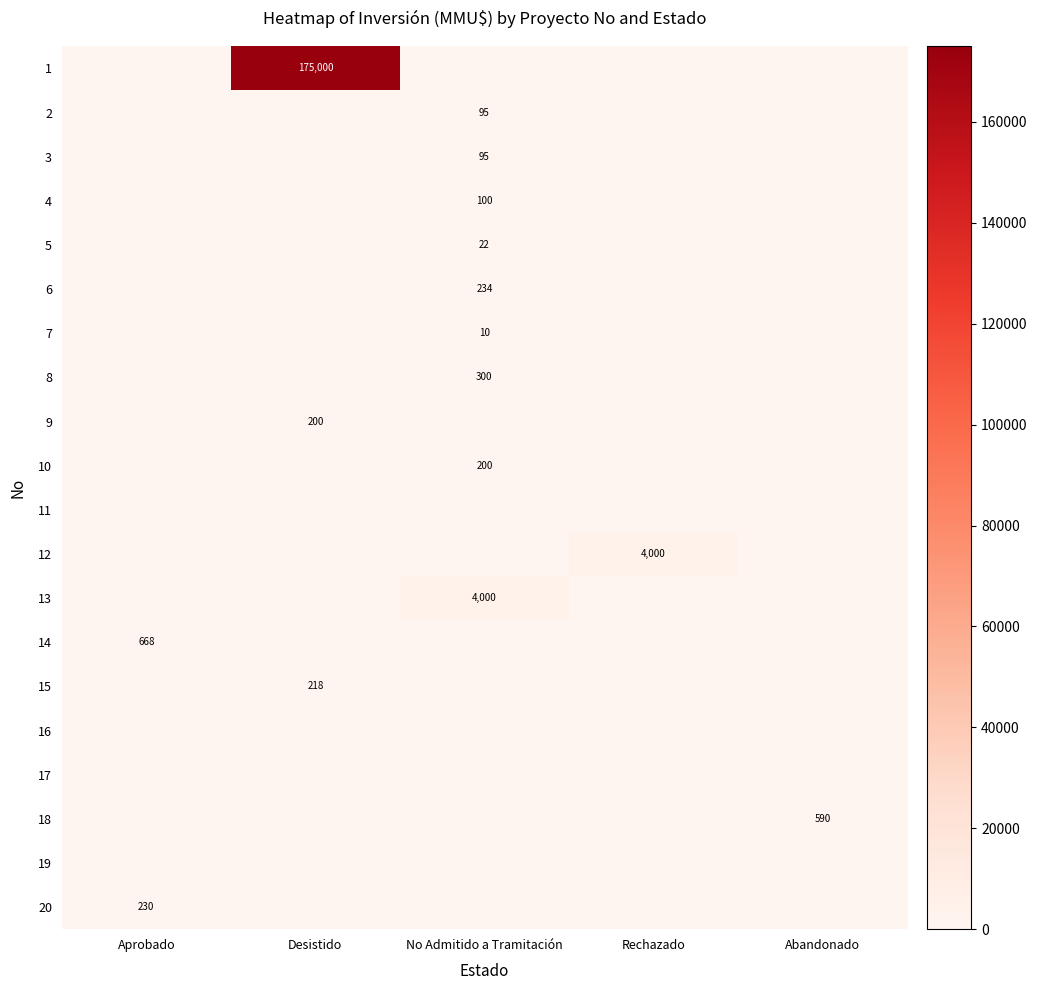

The 10 series shows 58 at No Admitido a Tramitación. True or false?

False